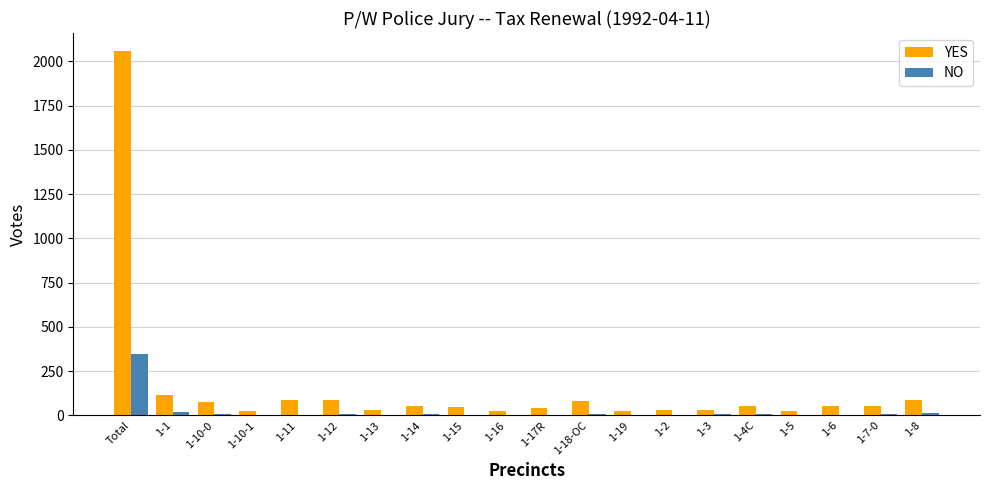

Which series has the largest total across all categories?

YES